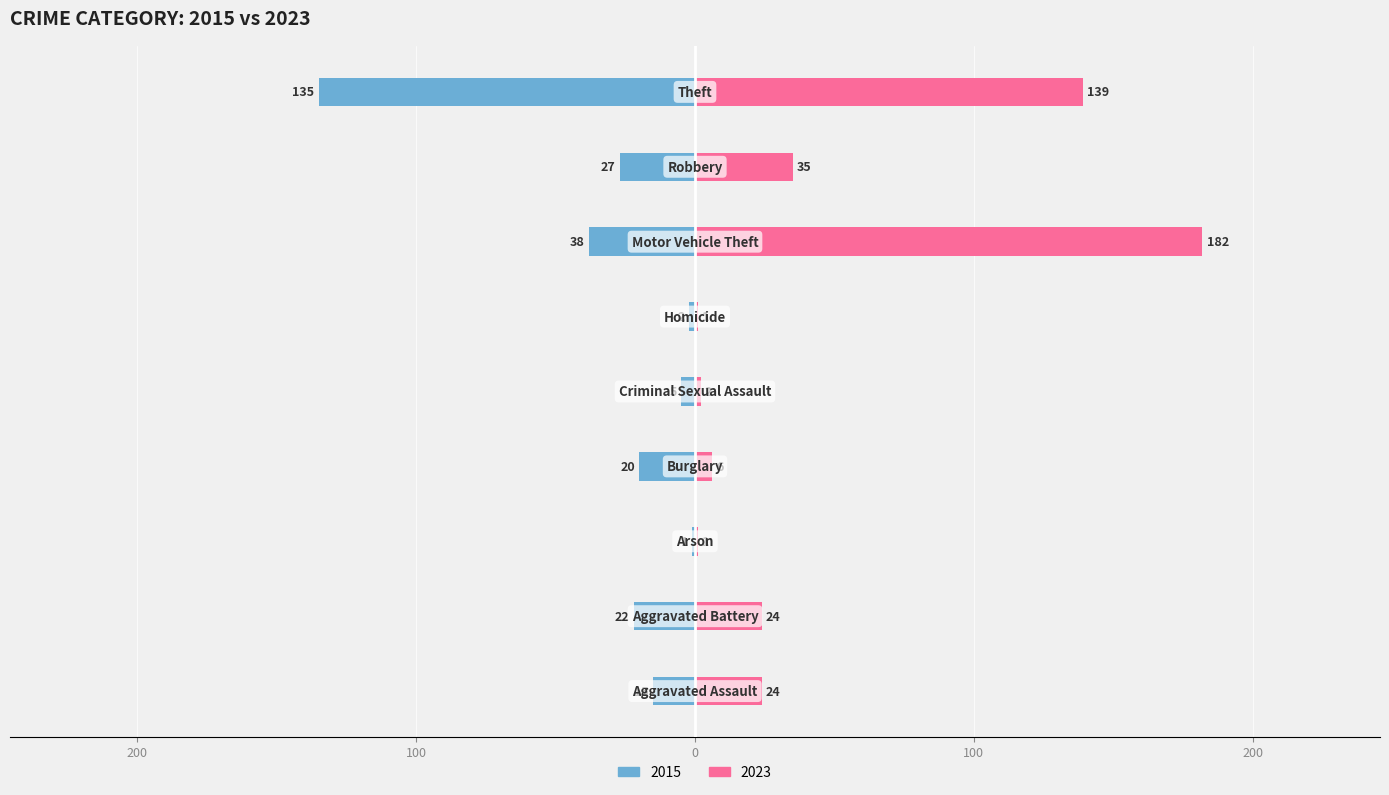

What are all the series names shown in the legend?

2015, 2023